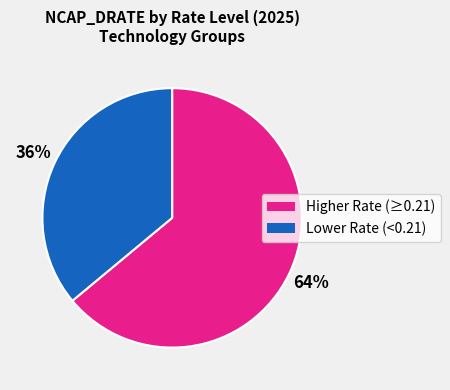

To the nearest percent, what is the difference between the largest and smallest slice percentages?

28%